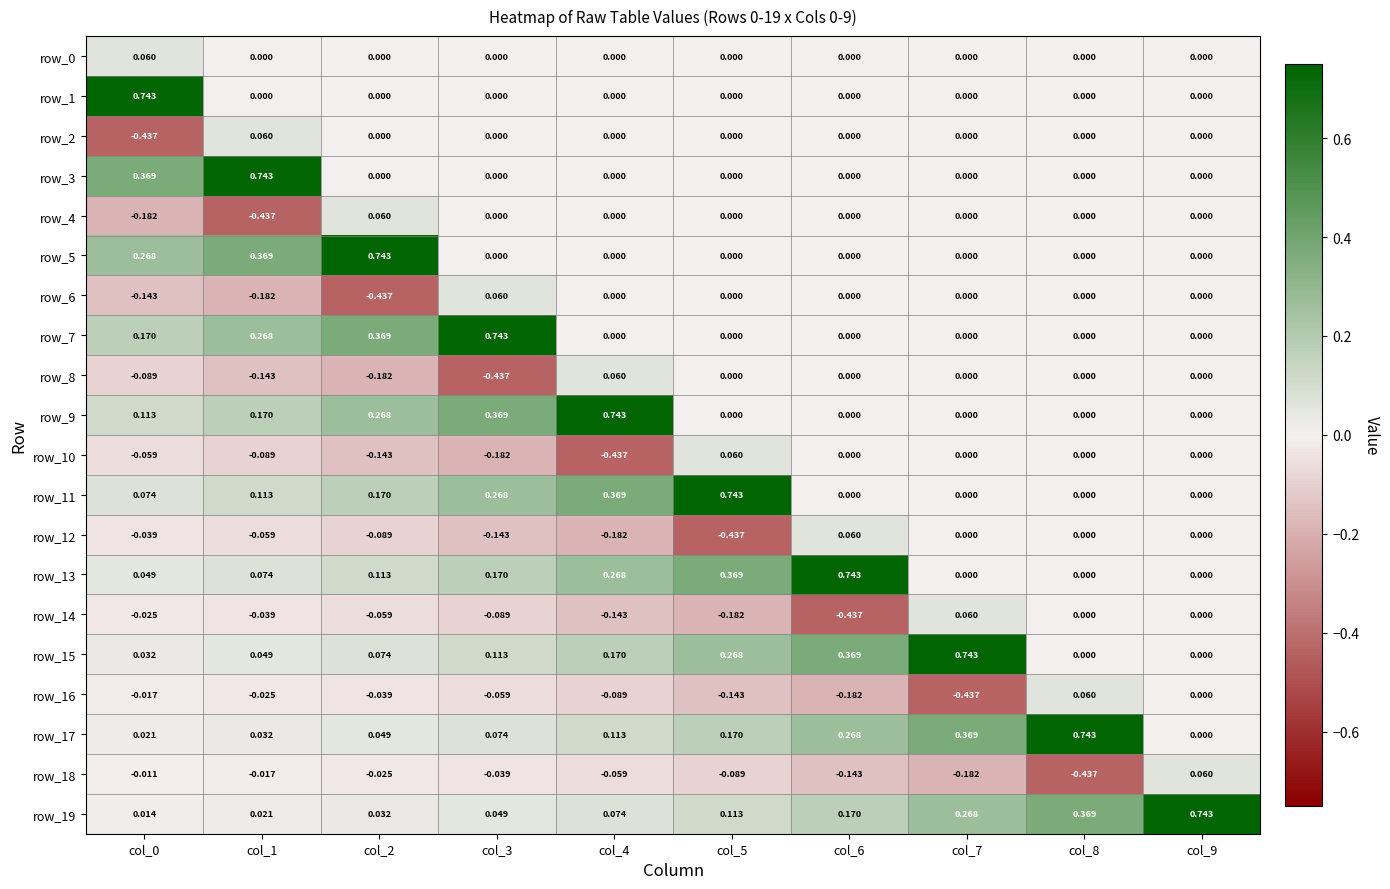

The value of row_13 at col_3 is 0.2. True or false?

True